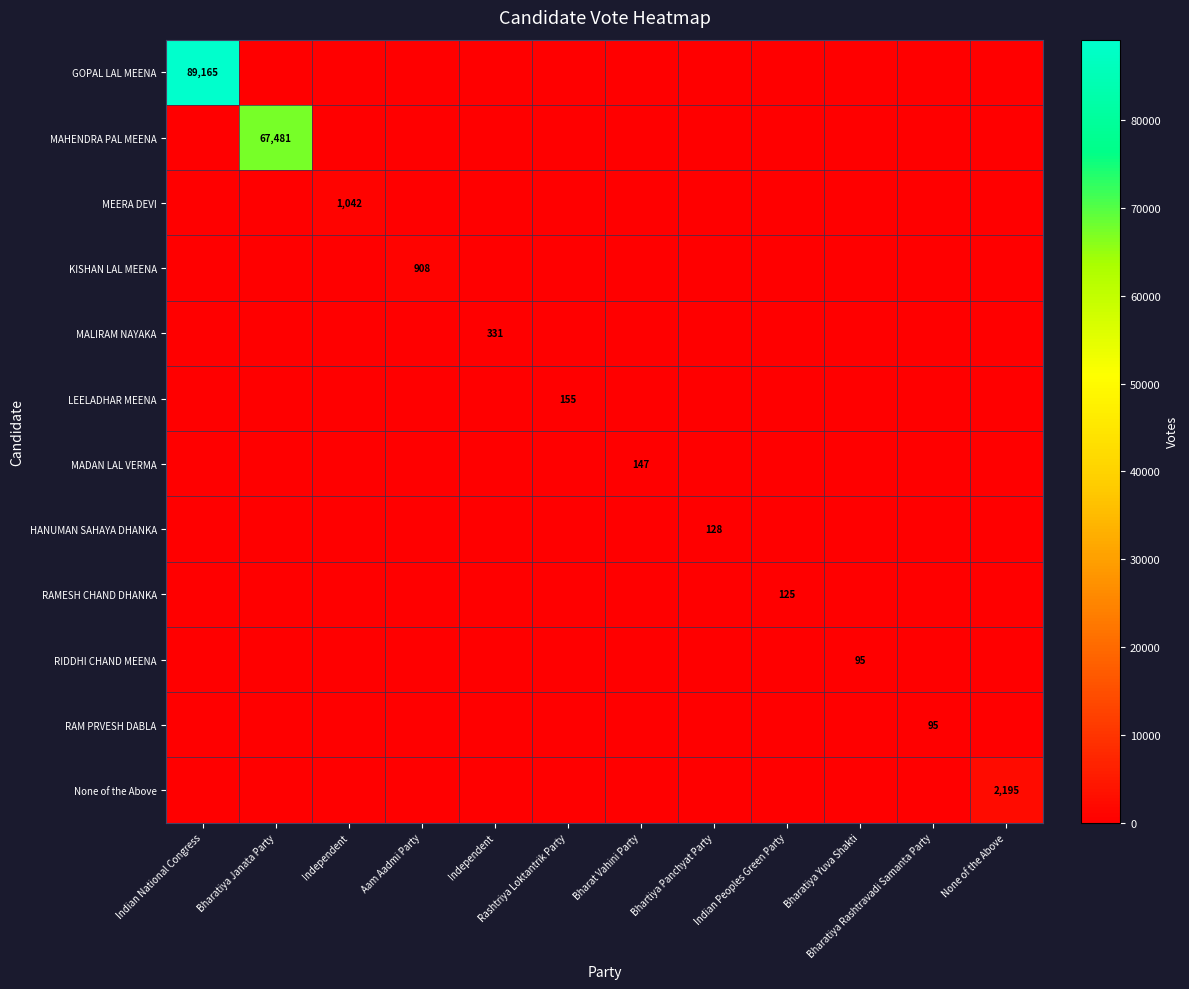

Is it true that MALIRAM NAYAKA equals 188 at Bharatiya Yuva Shakti?

False